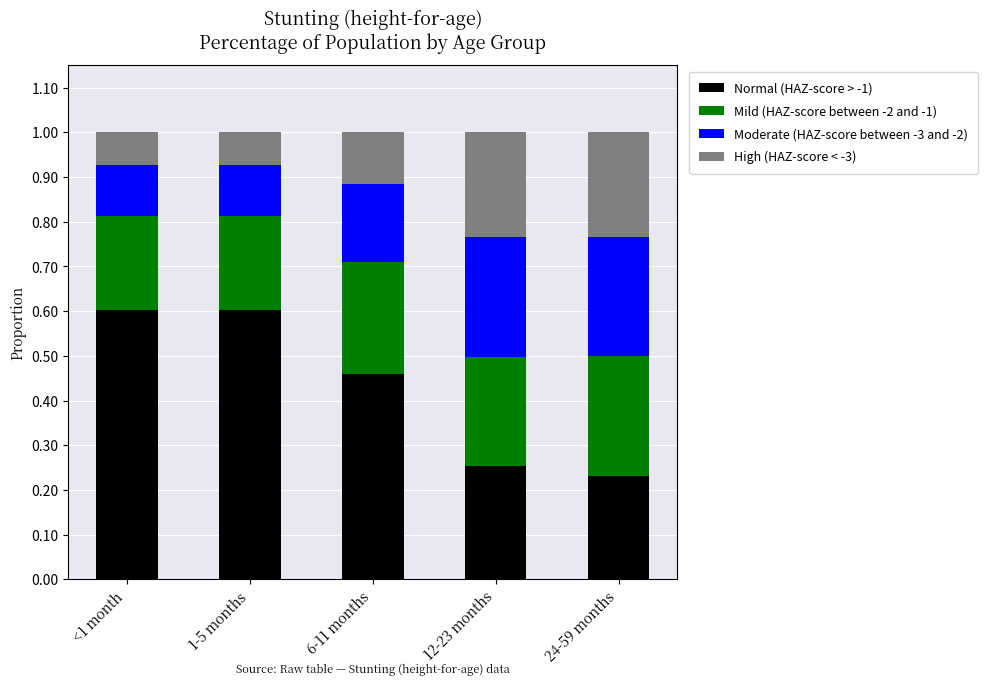

What is the maximum value for Normal (HAZ-score > -1)?

0.6